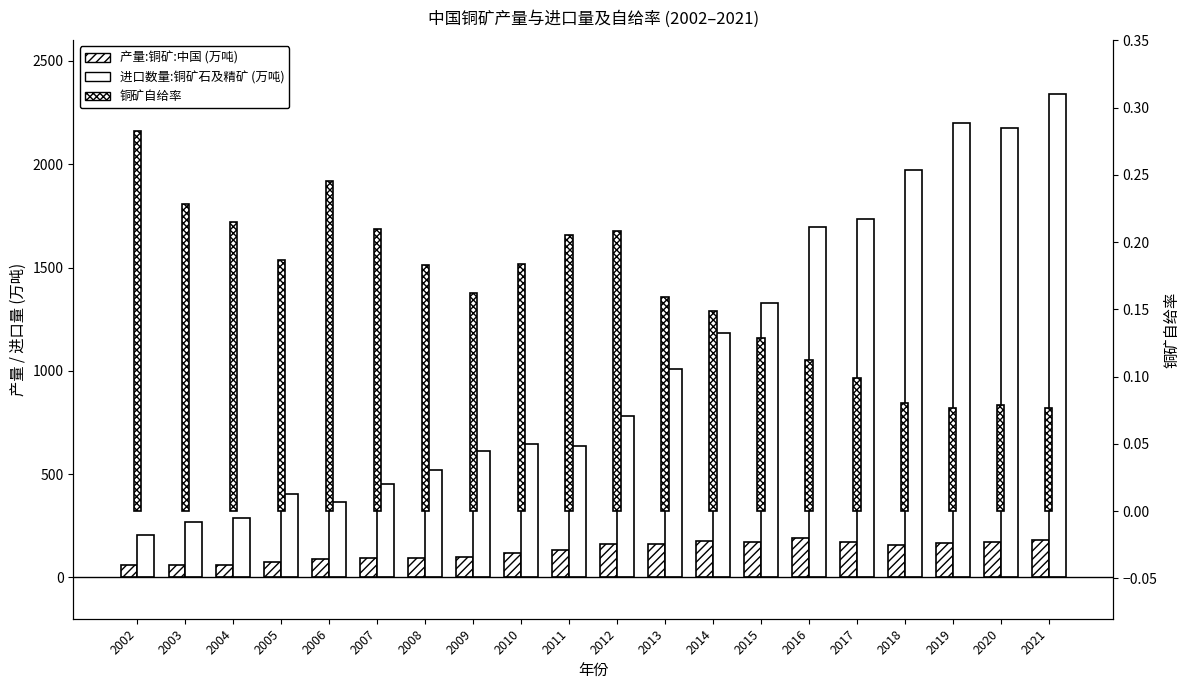

Rank the categories by 产量:铜矿:中国 (万吨) value from highest to lowest.

2016, 2021, 2014, 2020, 2015, 2017, 2019, 2012, 2013, 2018, 2011, 2010, 2009, 2008, 2007, 2006, 2005, 2004, 2003, 2002